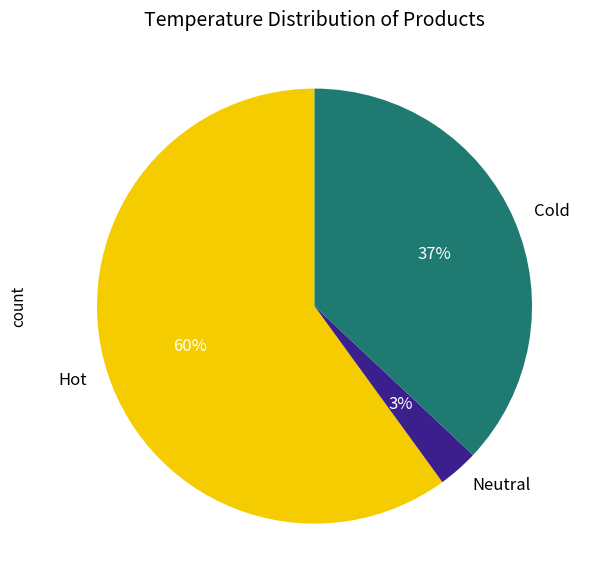

How many slices are in this pie chart?

3